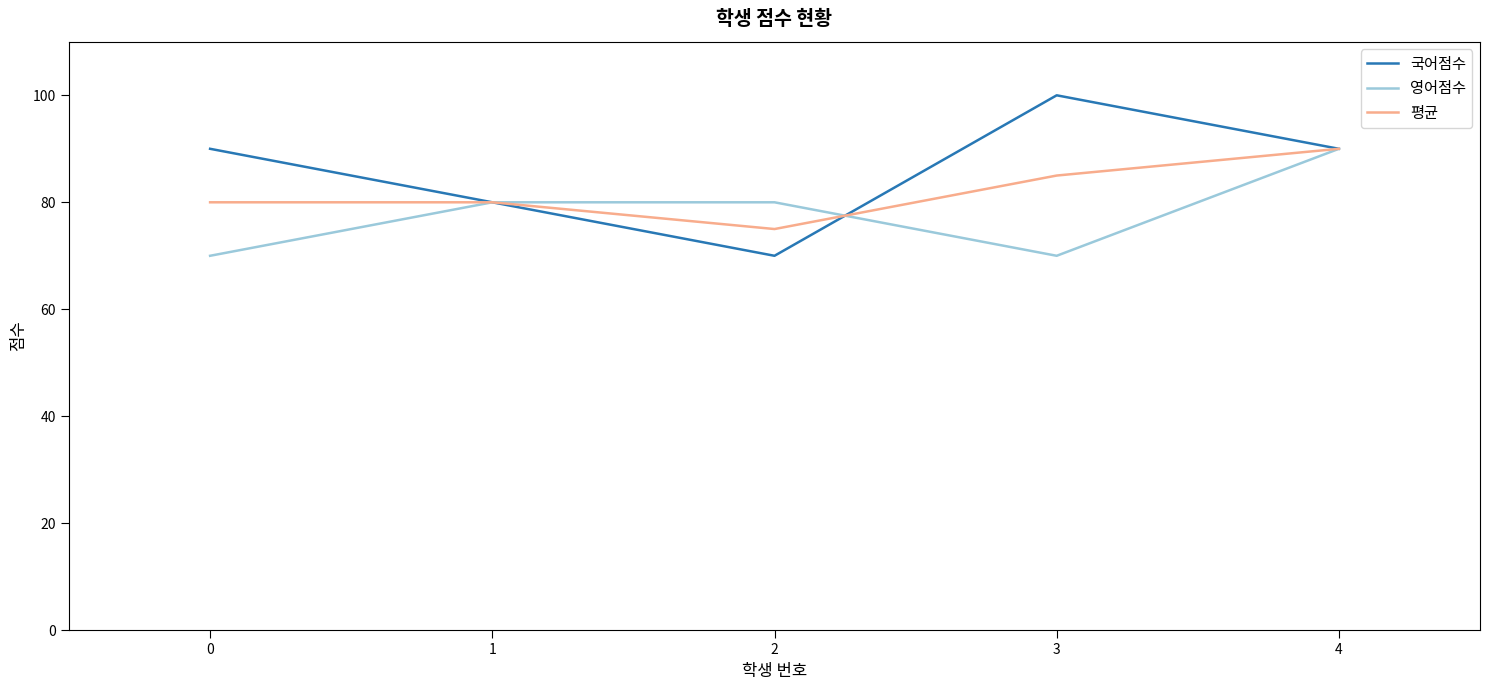

Reading left to right, transcribe all the data shown in this chart.

국어점수: 0=90	1=80	2=70	3=100	4=90
영어점수: 0=70	1=80	2=80	3=70	4=90
평균: 0=80	1=80	2=75	3=85	4=90